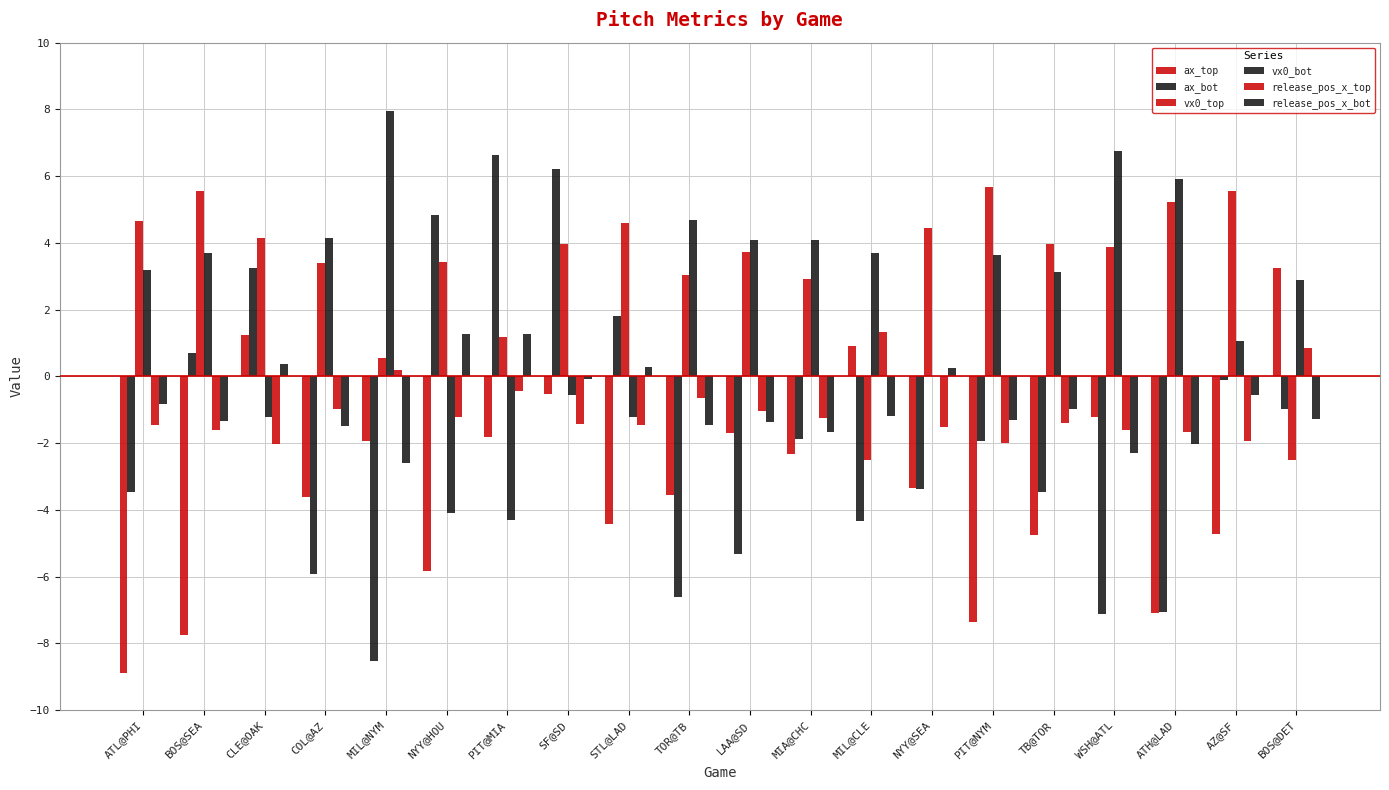

How many series are shown in this chart?

6